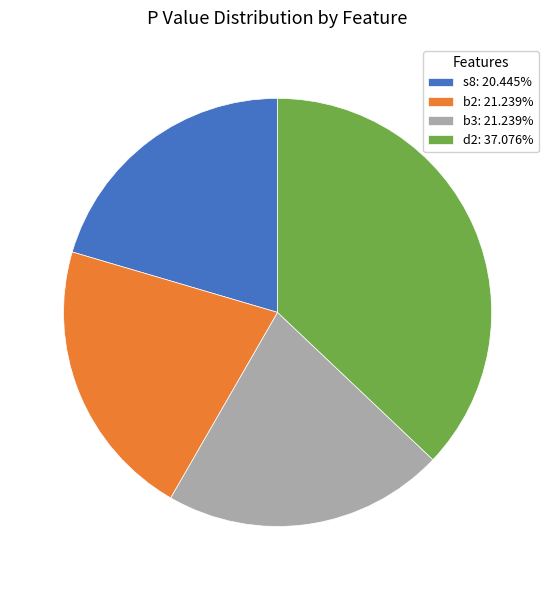

The d2 slice represents 25% of the pie. True or false?

False